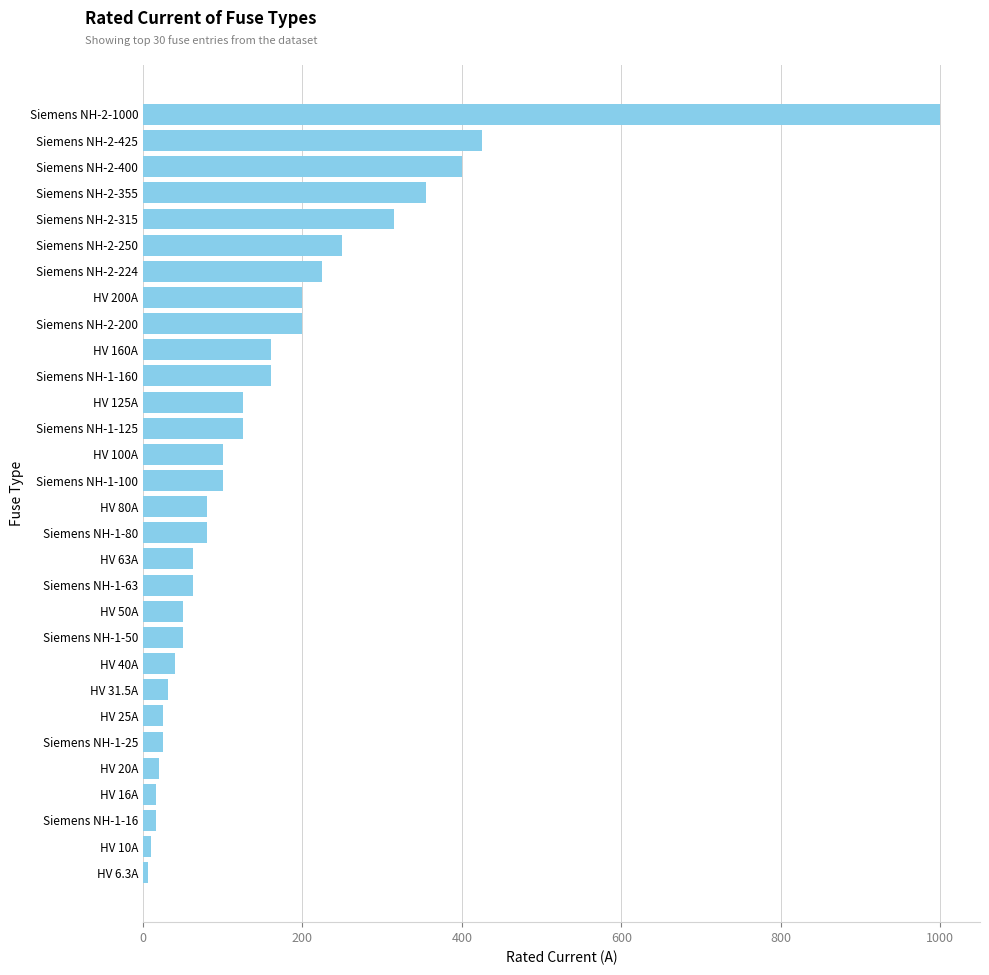

What is the label of the 5th bar from the bottom?

HV 20A